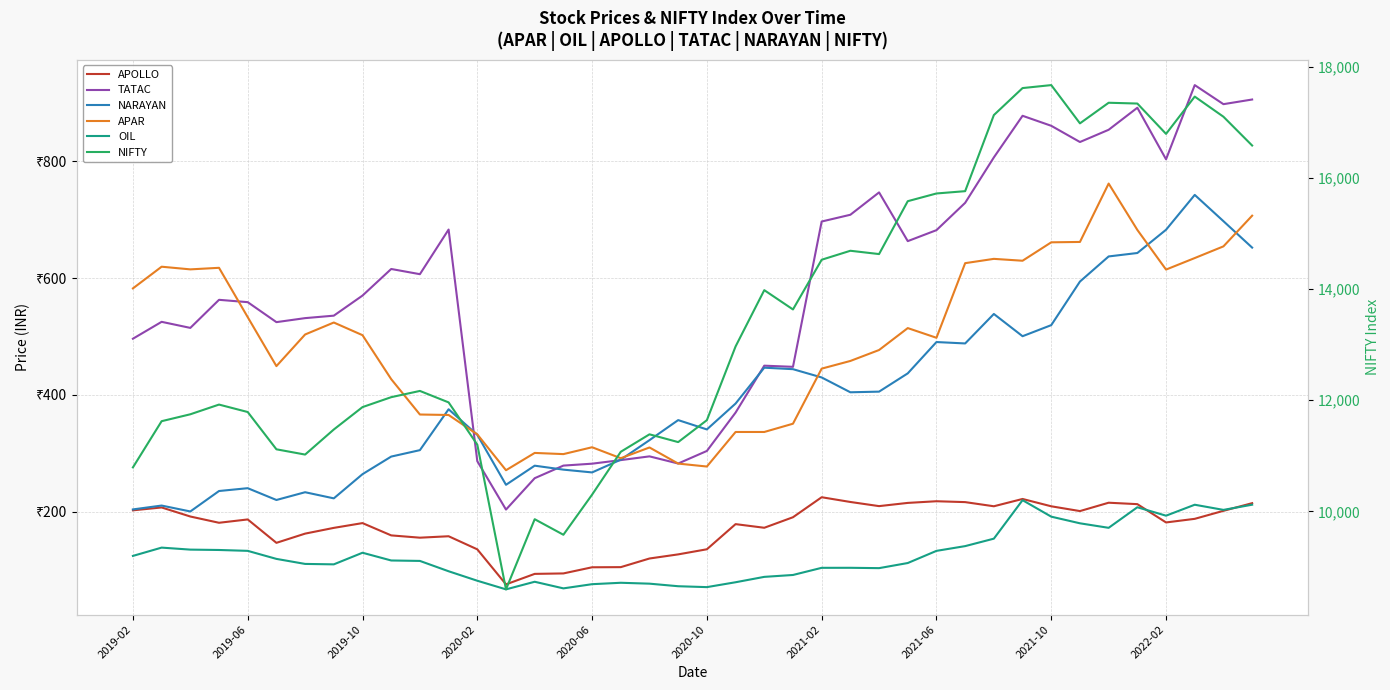

What is the value of the NIFTY point at the 28th from the left?

15582.8